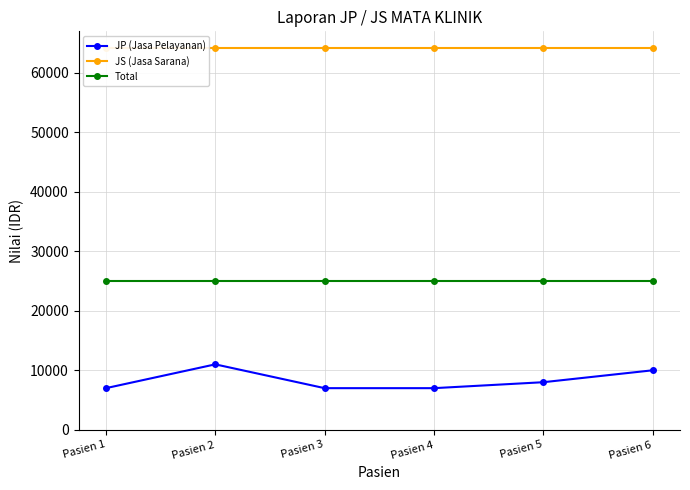

True or false: JS (Jasa Sarana) and JP (Jasa Pelayanan) intersect in this chart.

False